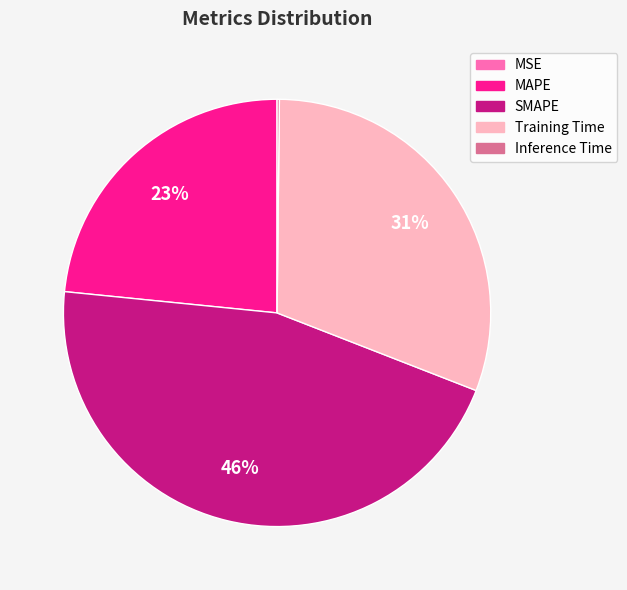

To the nearest percent, what percentage of the pie is MAPE?

23%